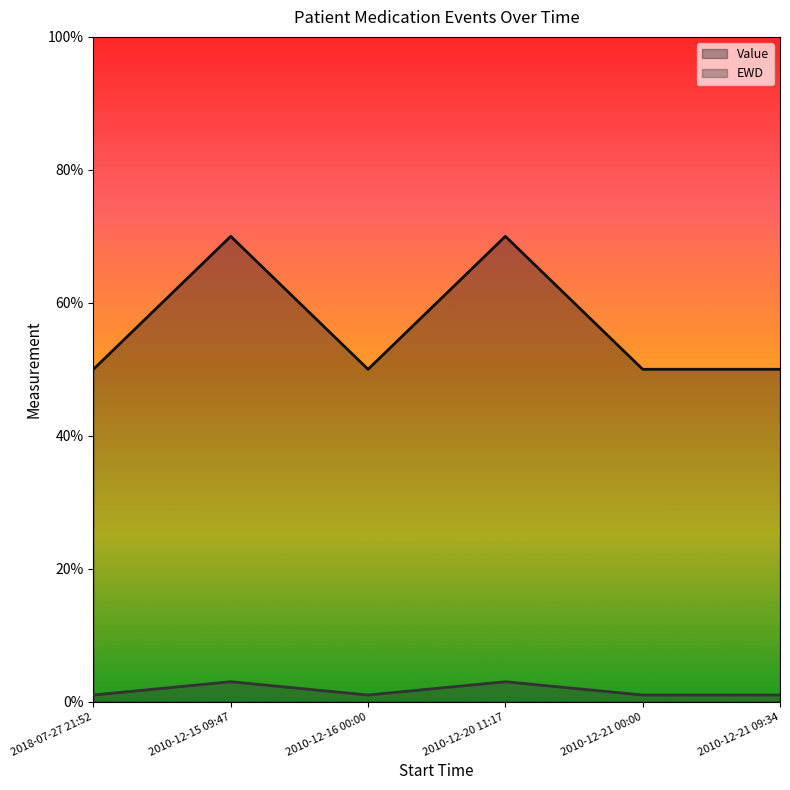

What position from the left is 2010-12-16 00:00?

3